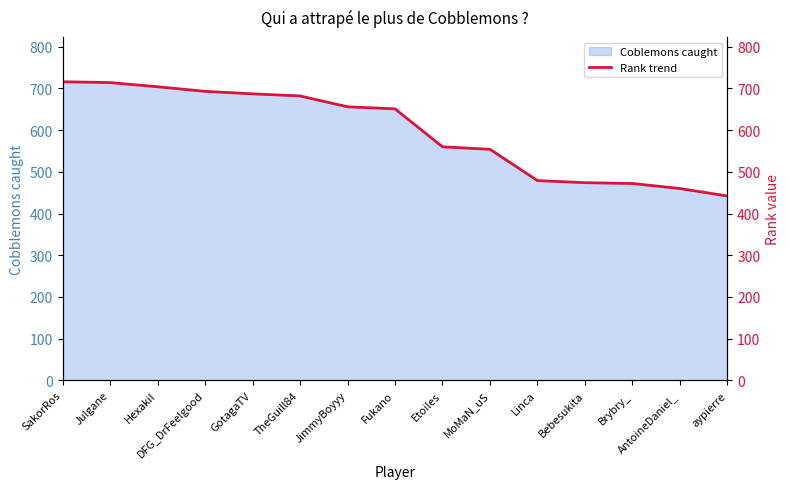

What is the difference between the values at Linca and DFG_DrFeelgood?

214